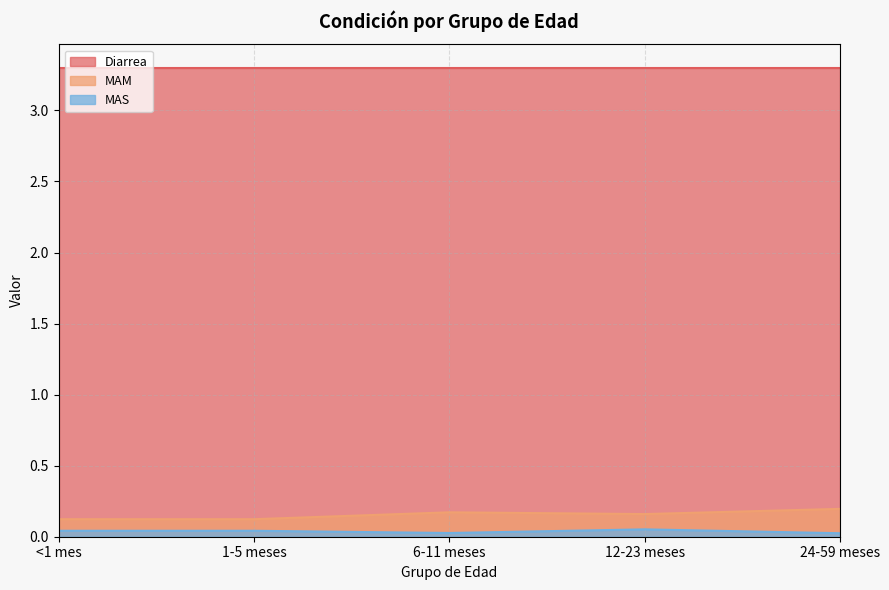

What is the sum of all MAM values?

0.8